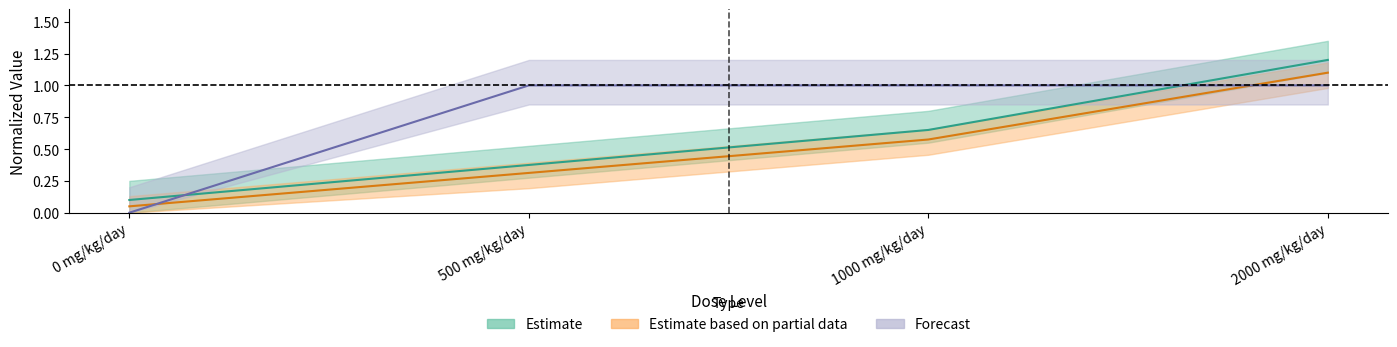

Which label corresponds to the largest value in the chart?

2000 mg/kg/day